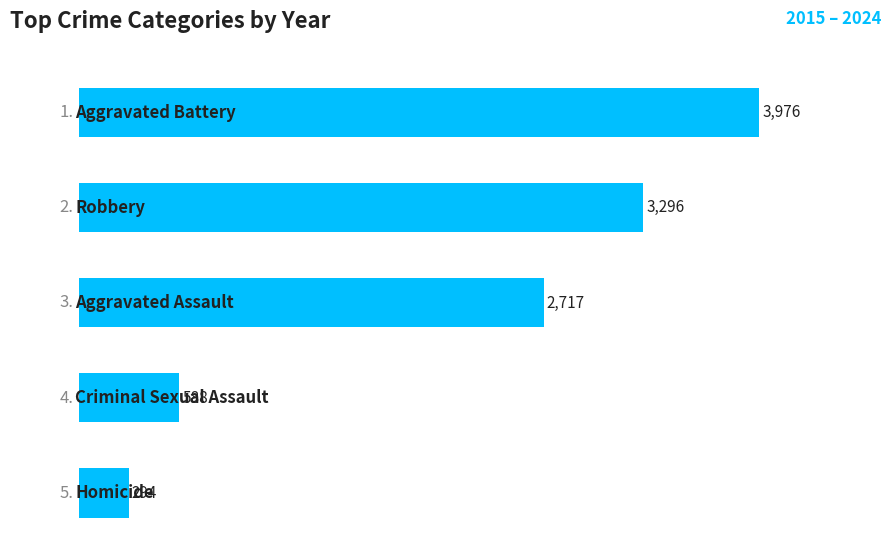

What is the value of the 4th bar from the top?

588